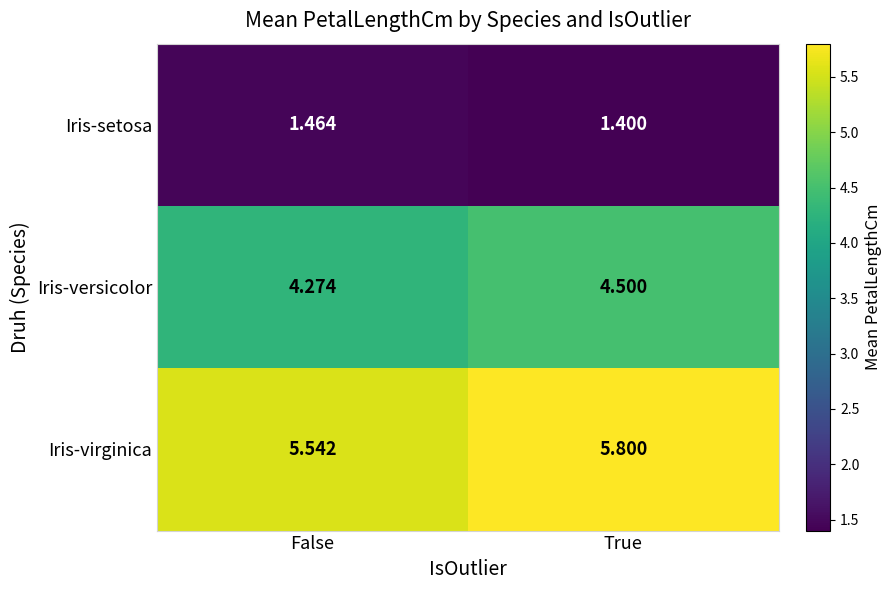

At which category is the sum across all series the highest?

True